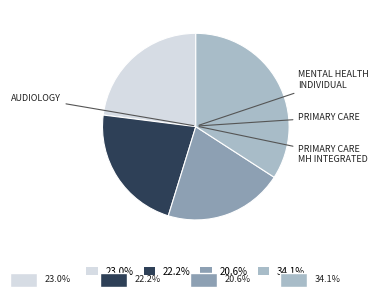

Does any single category account for the majority?

No